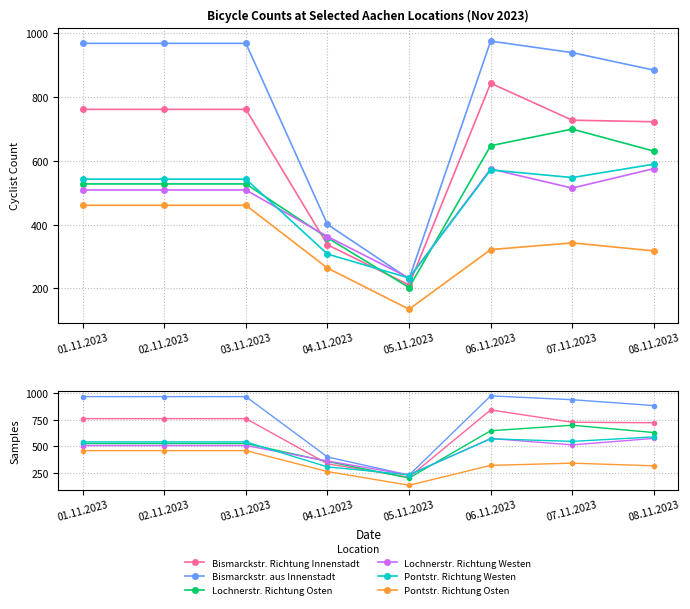

What is the total value across all series at 05.11.2023?

1245